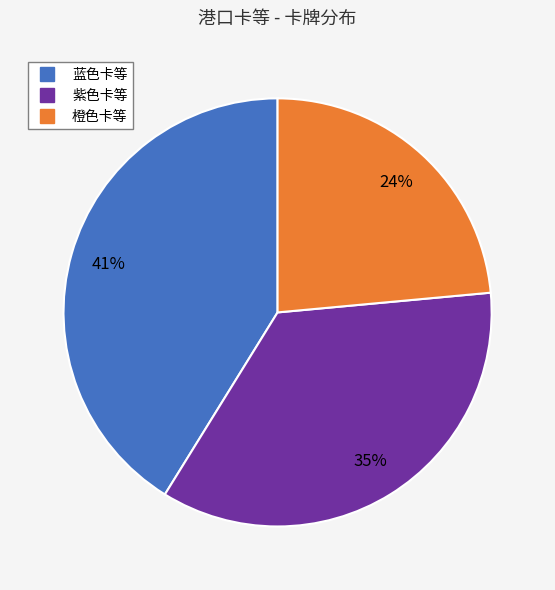

Count the number of slices in the pie.

3